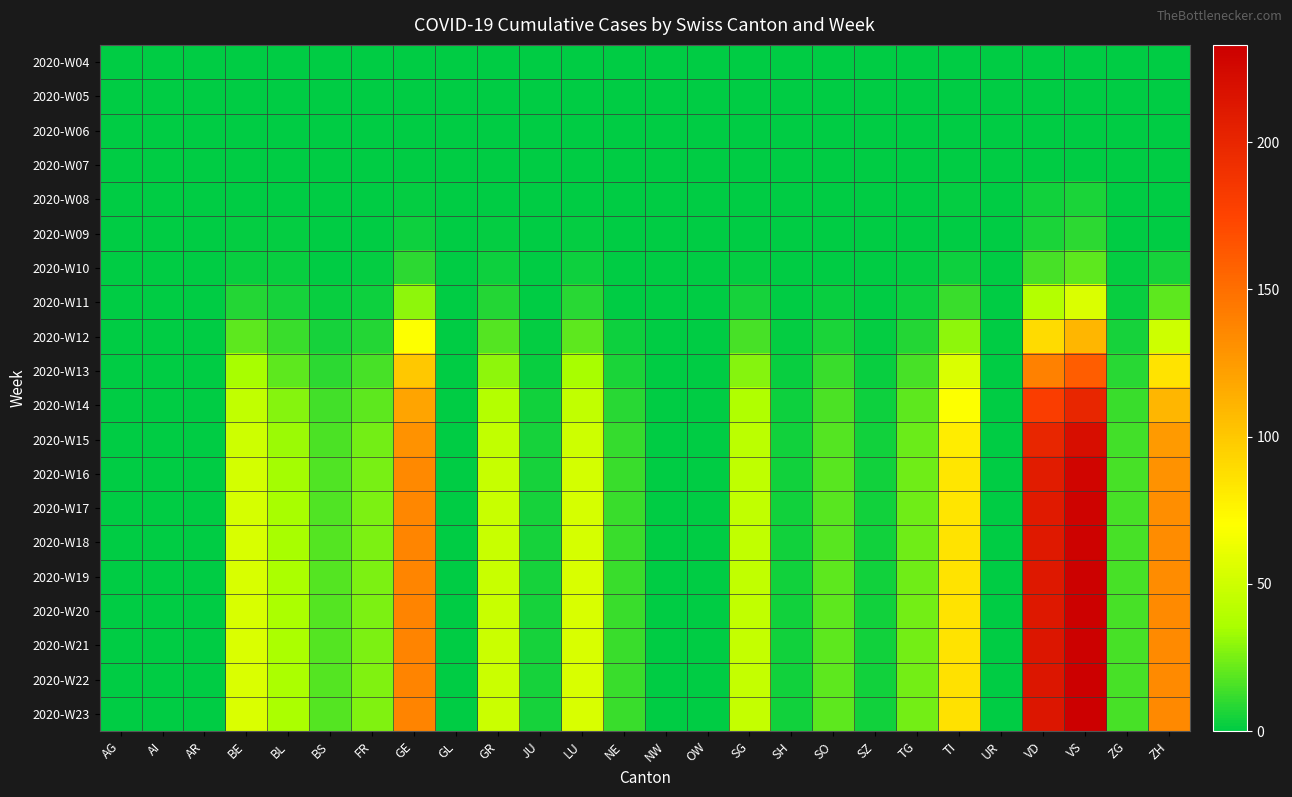

Which has a higher value, BL or SG?

BL